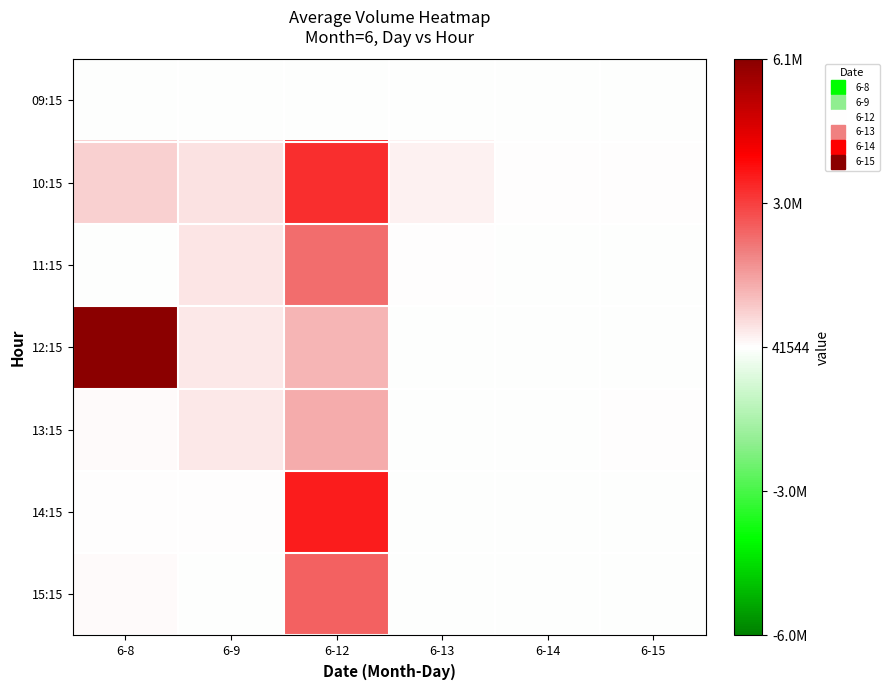

Reading left to right, extract all data points from this chart.

09:15: 6-8=0	6-9=0	6-12=0	6-13=0	6-14=0	6-15=0
10:15: 6-8=767952	6-9=509160	6-12=3364388	6-13=254142	6-14=47765	6-15=44987
11:15: 6-8=0	6-9=432006	6-12=2360086	6-13=55263	6-14=38101	6-15=37079
12:15: 6-8=6131655	6-9=374988	6-12=1227338	6-13=27689	6-14=11147	6-15=10978
13:15: 6-8=131561	6-9=411849	6-12=1362924	6-13=13995	6-14=16316	6-15=63900
14:15: 6-8=64332	6-9=76857	6-12=3627631	6-13=32872	6-14=16446	6-15=0
15:15: 6-8=129069	6-9=33224	6-12=2536375	6-13=0	6-14=13576	6-15=0